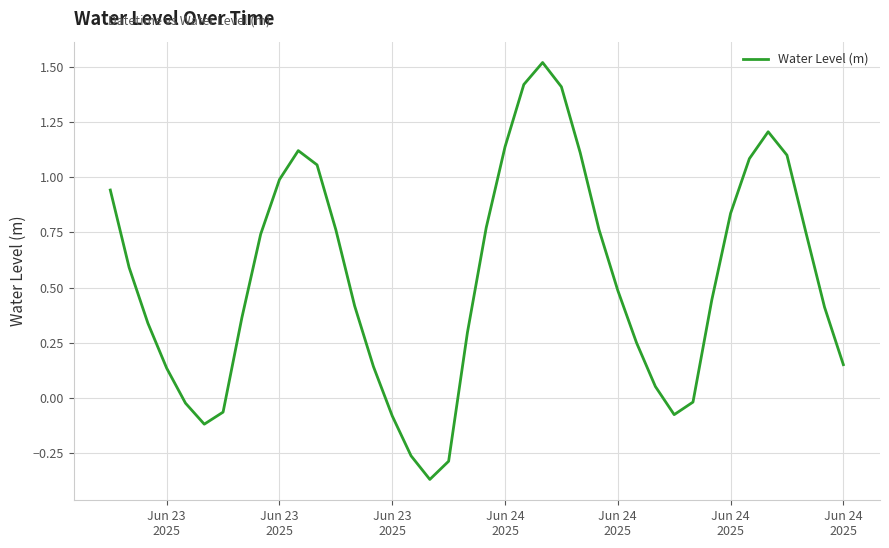

How many values exceed 0?

31